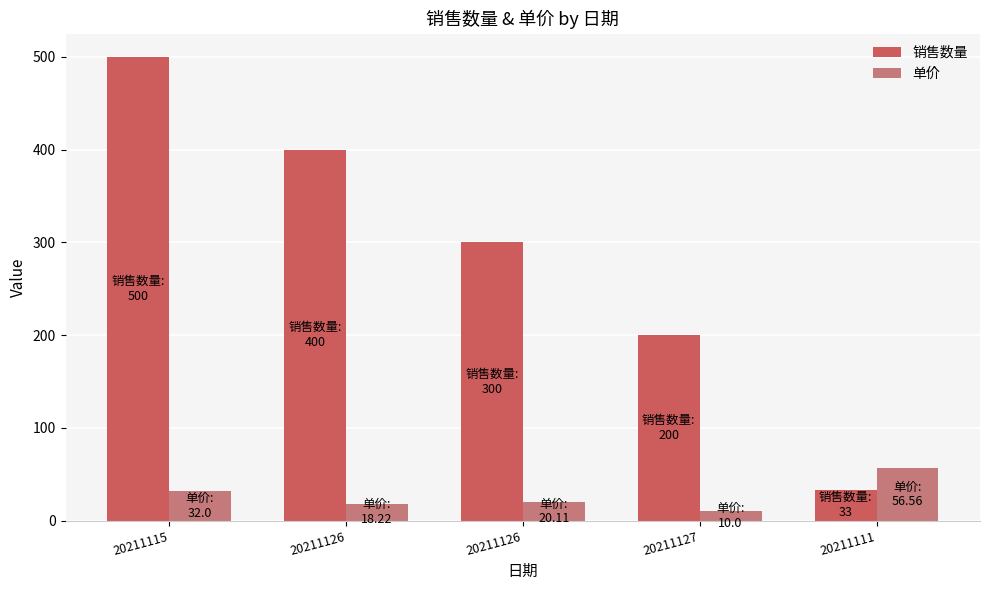

What are all the series names shown in the legend?

销售数量, 单价